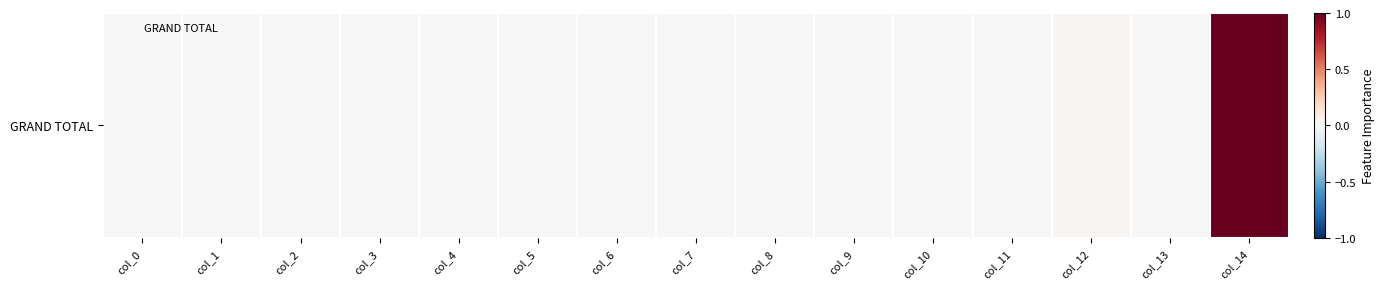

The chart shows a value of 0.5 at col_3. True or false?

False